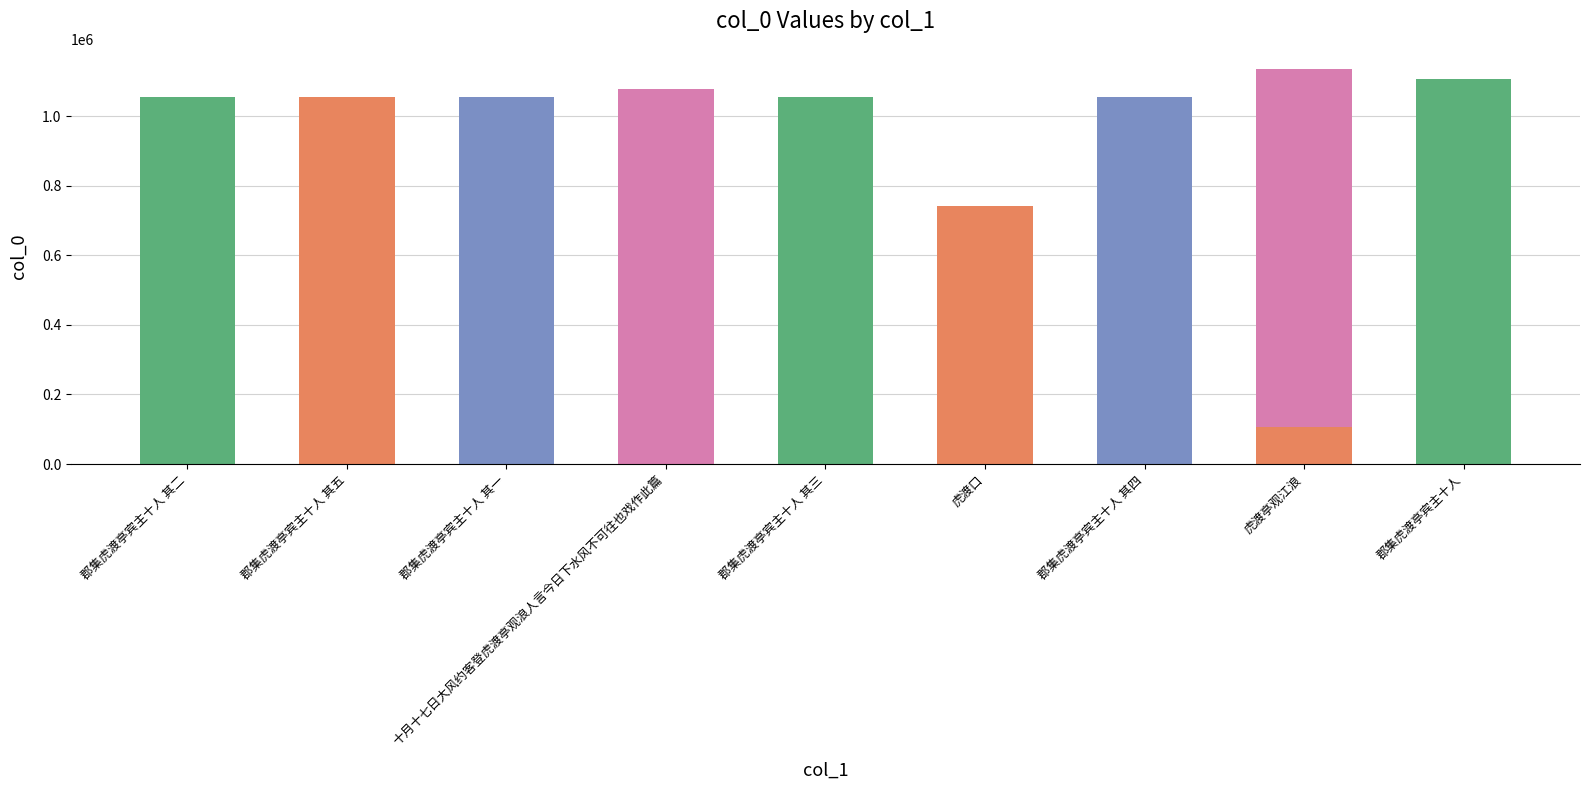

What is the label of the 3rd bar from the left?

郡集虎渡亭宾主十人 其一